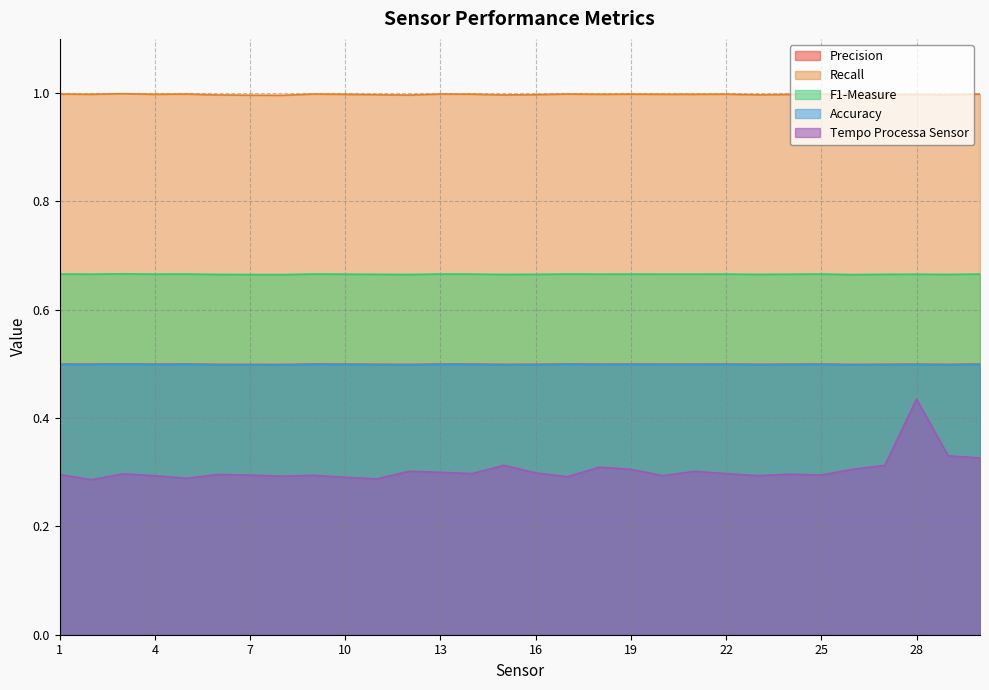

At which label does Accuracy reach its peak?

3